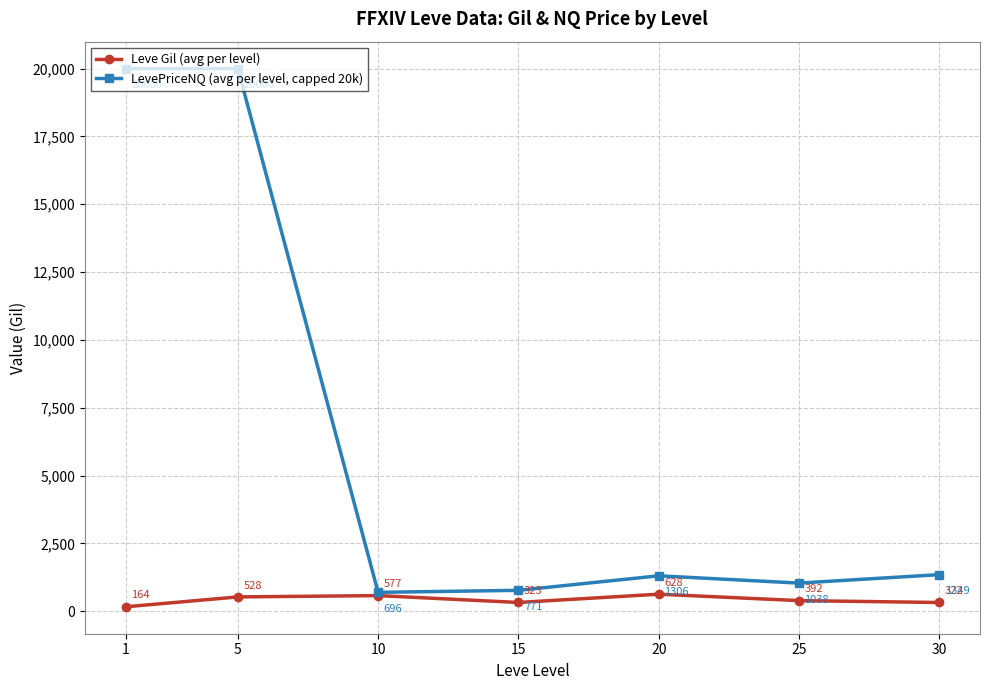

At which category does the chart reach its minimum across all series?

1